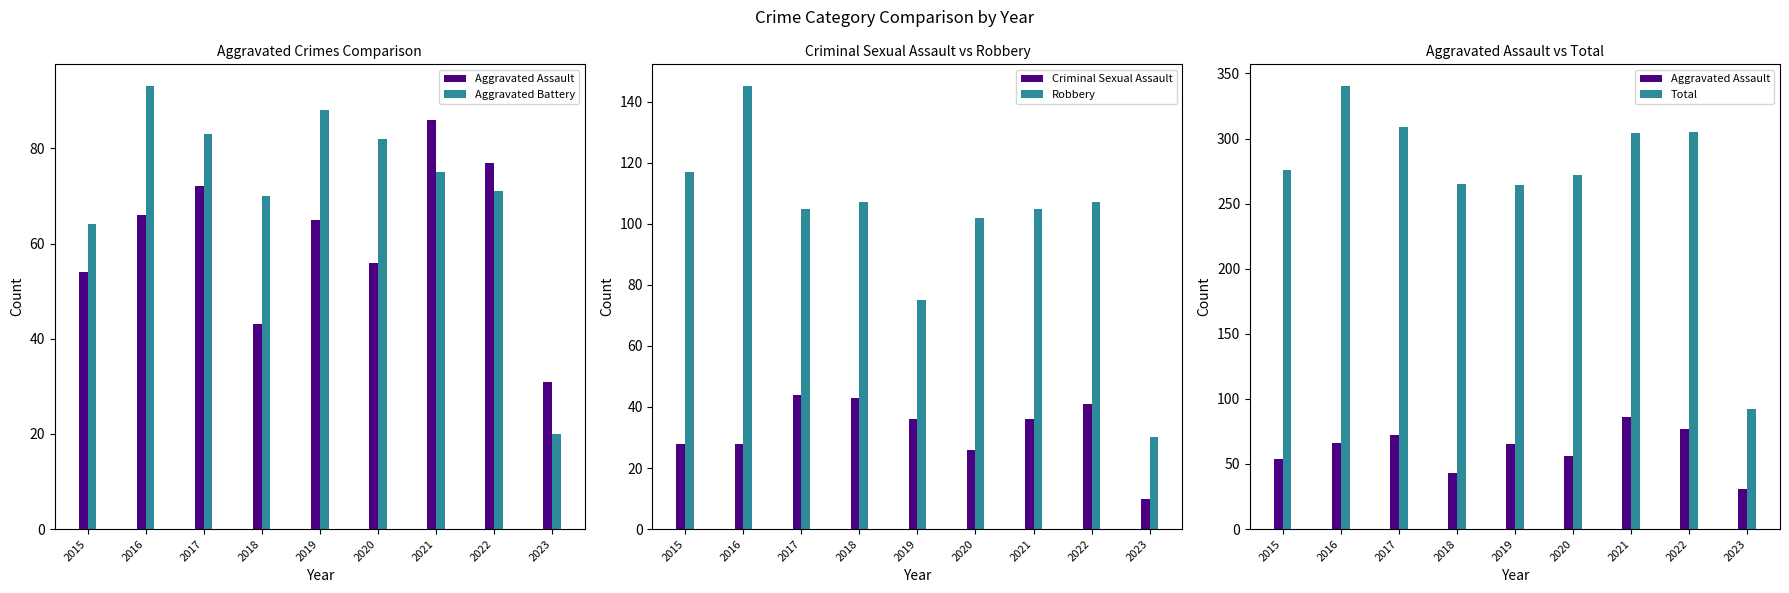

Rank the series at 2016 from highest to lowest value.

Total, Robbery, Aggravated Battery, Aggravated Assault, Criminal Sexual Assault